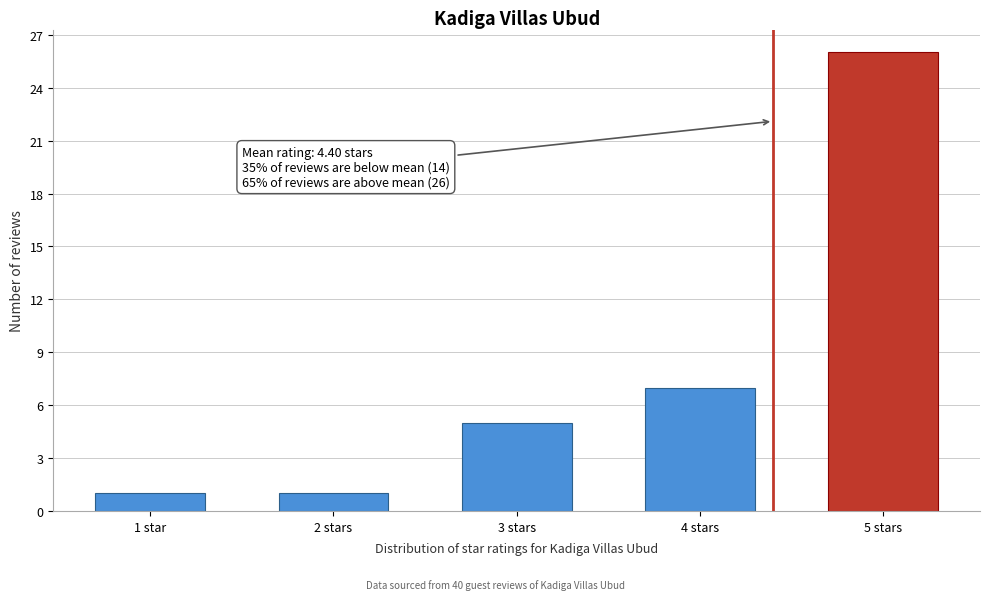

Reading left to right, what are all the values shown in this chart?

1 star=1	2 stars=1	3 stars=5	4 stars=7	5 stars=26